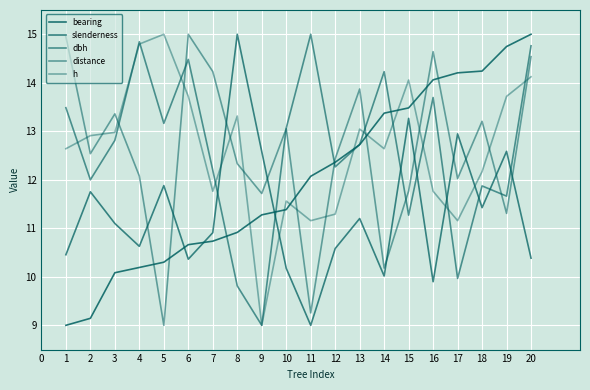

Which series has the largest total across all categories?

h